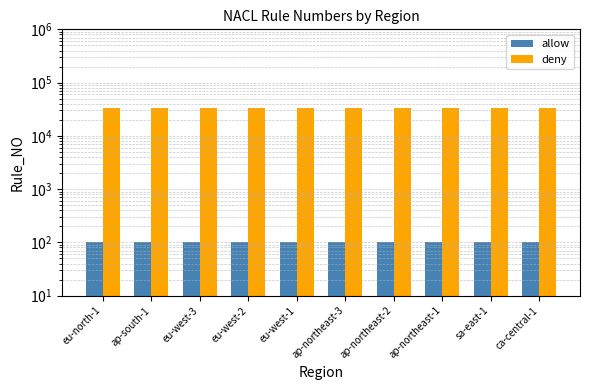

Which series has the largest range (max minus min)?

allow